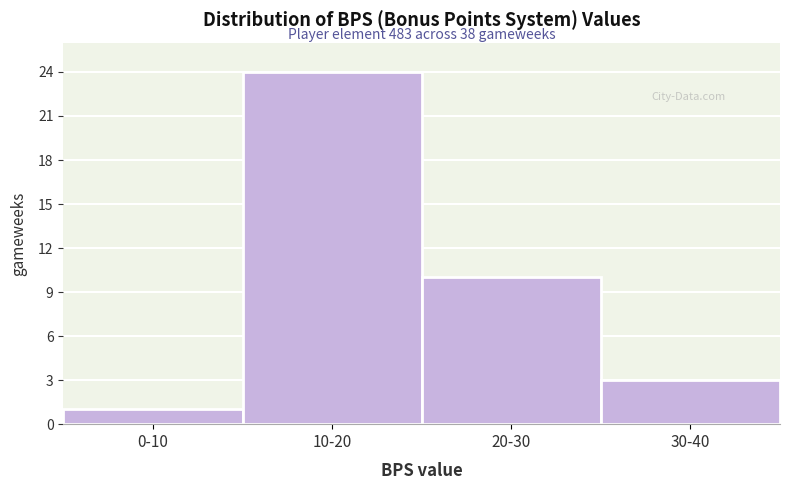

Reading left to right, extract all data points from this chart.

1	24	10	3